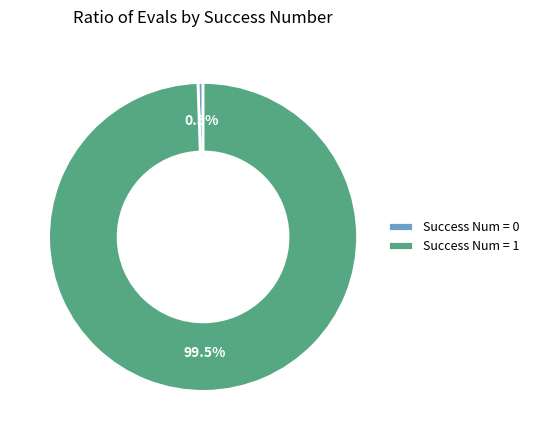

Is Success Num = 1 the majority of the pie?

Yes